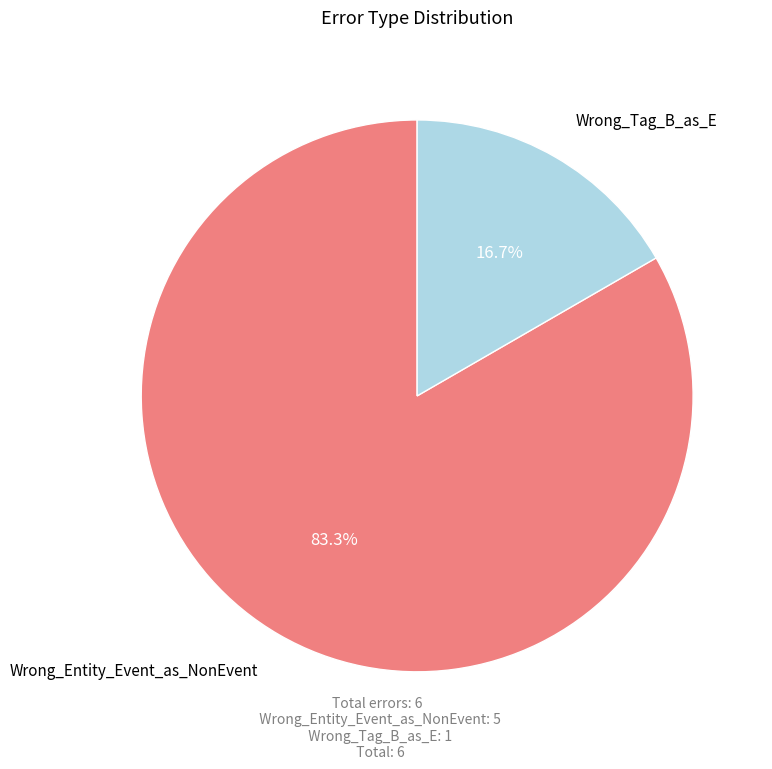

To the nearest percent, what portion does Wrong_Tag_B_as_E represent?

17%